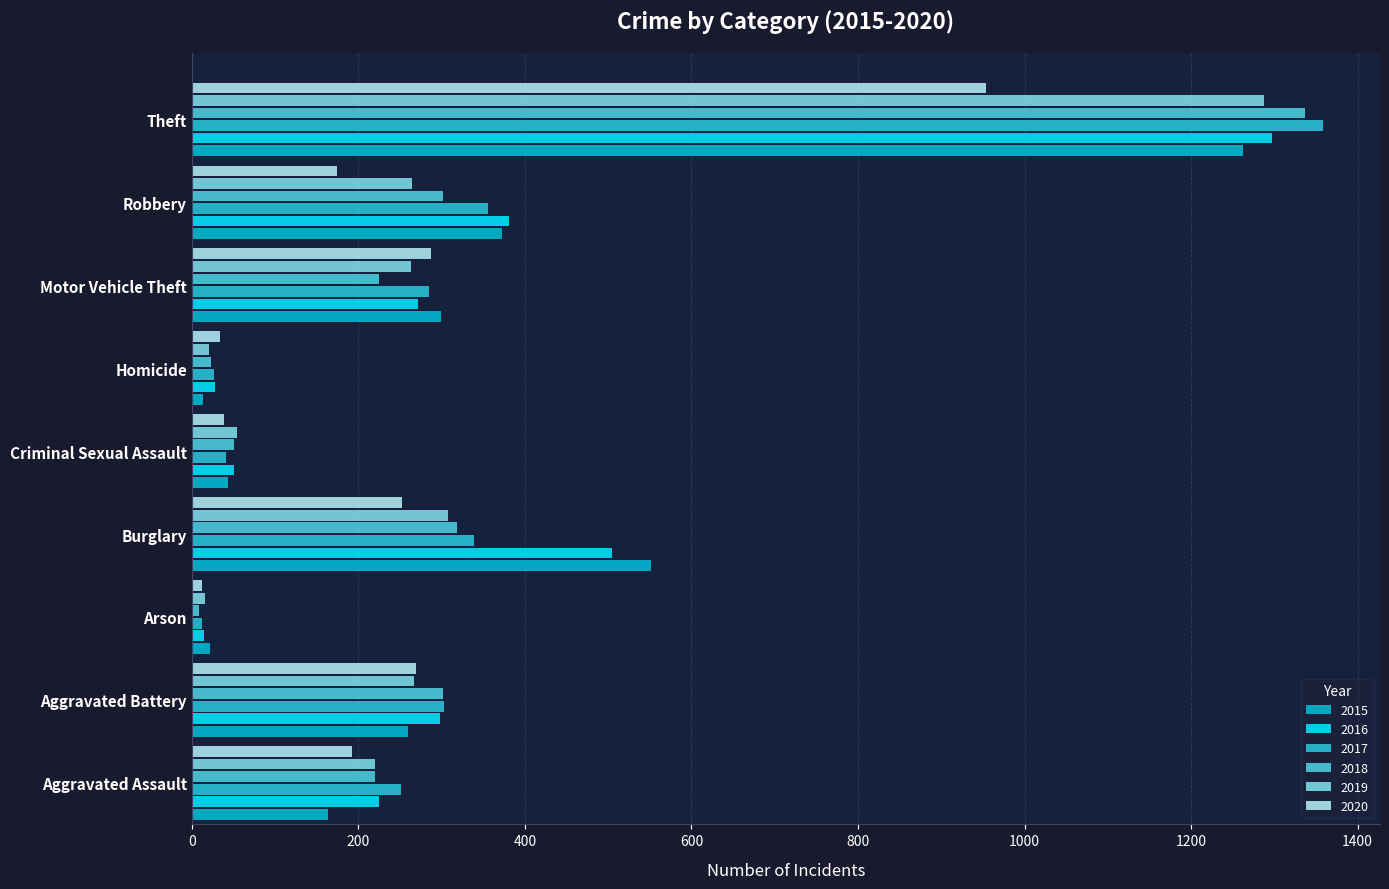

What is the maximum value shown in the chart?

1359